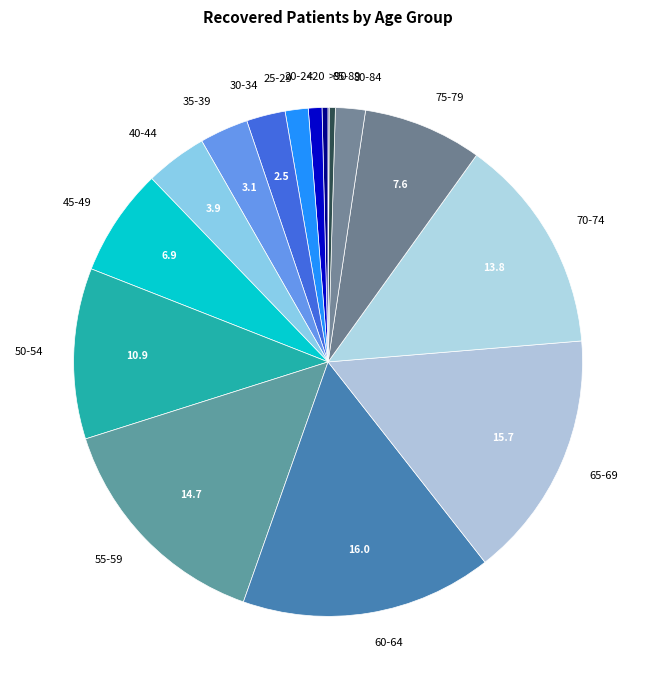

Approximately how many times larger is the value at 60-64 compared to 45-49?

2.3